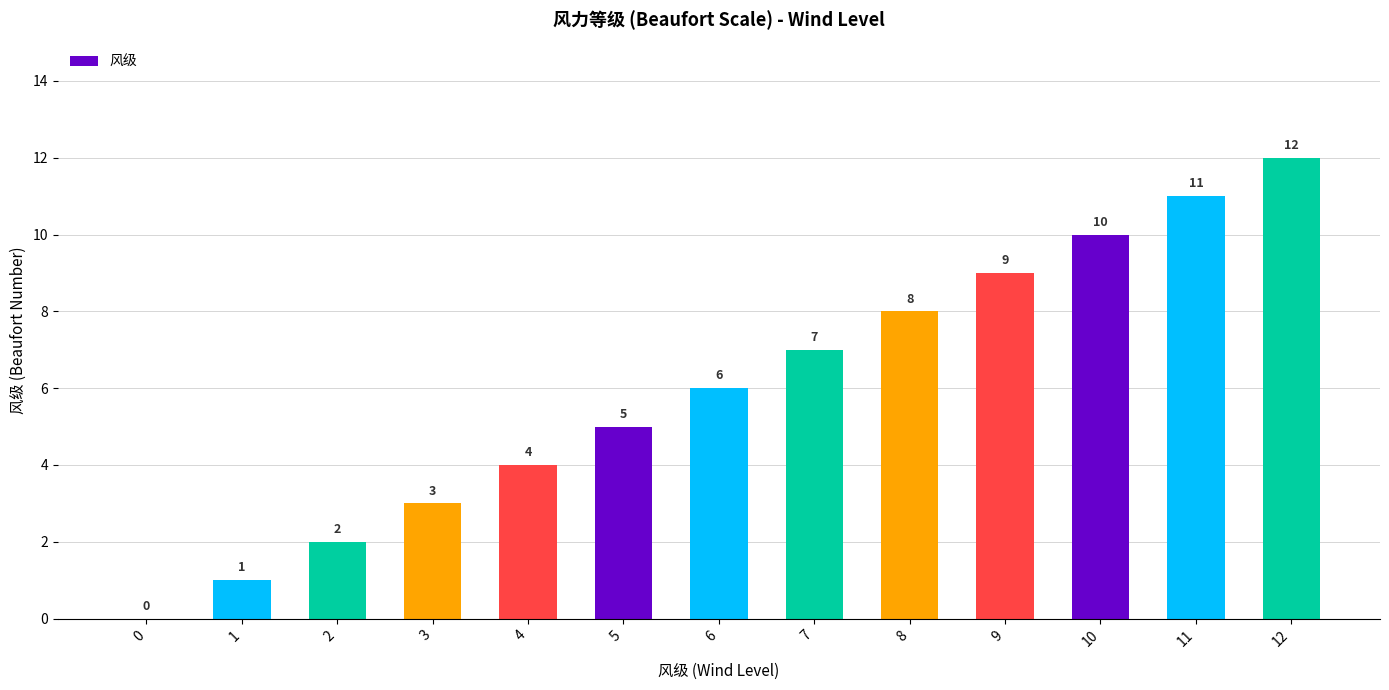

What is the maximum value shown in the chart?

12